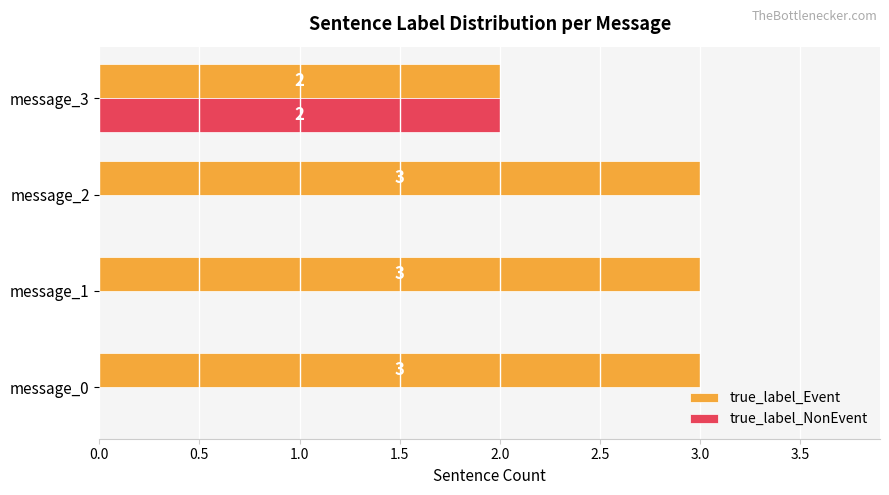

Is the value of true_label_NonEvent at message_0 greater than the value of true_label_Event at message_2?

No